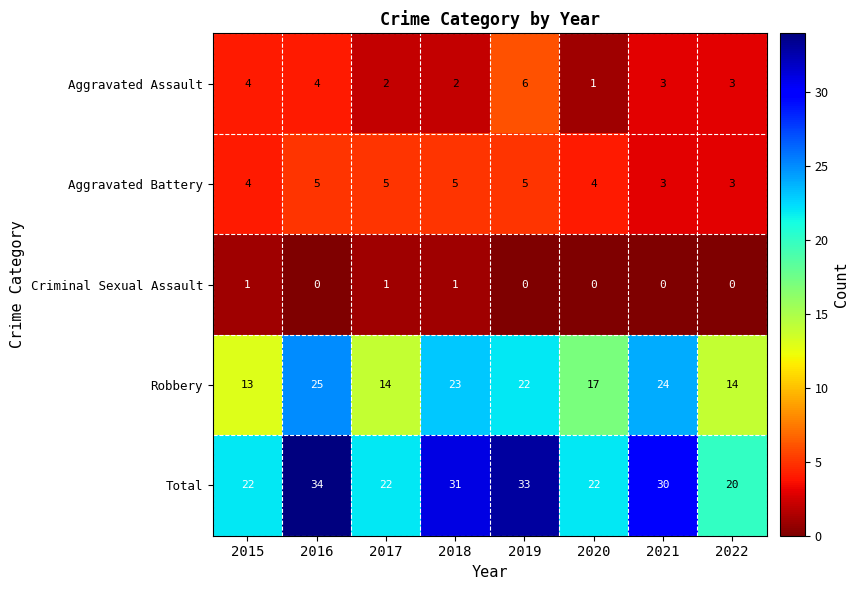

Where does the Robbery series first go above 22?

2016